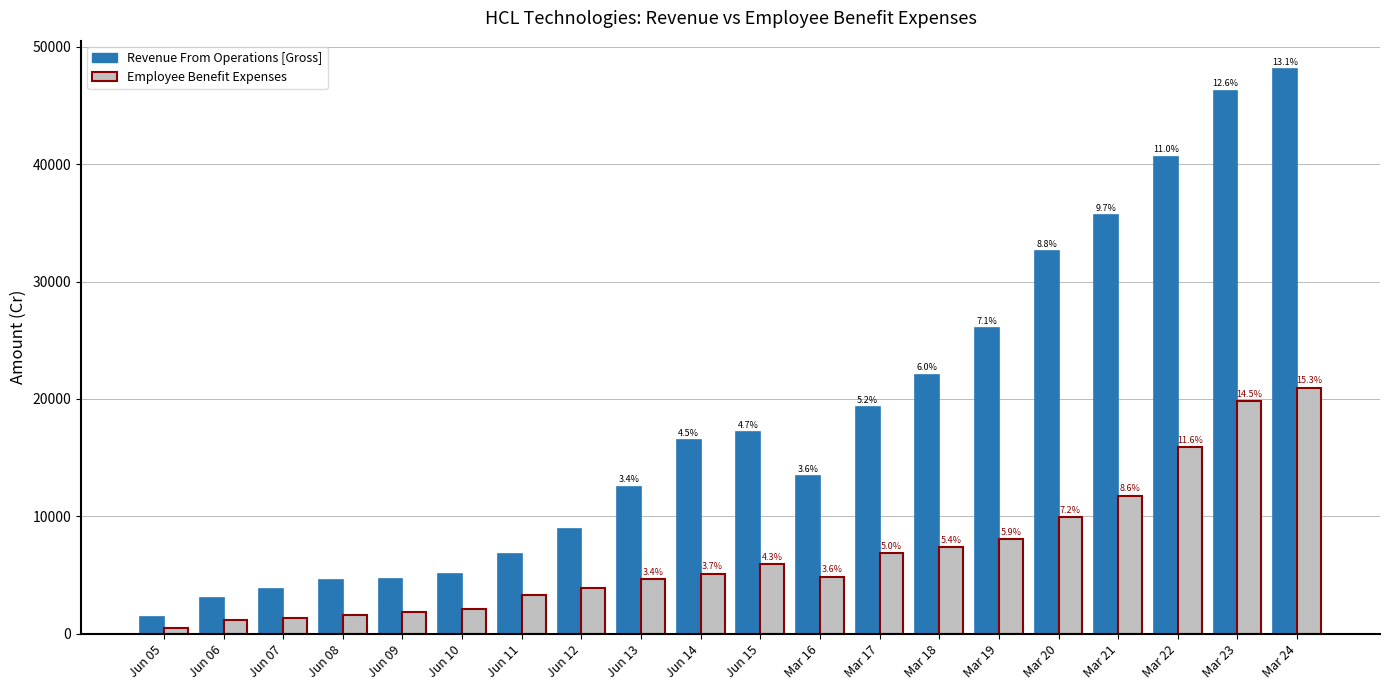

At how many categories does at least one series exceed 41088?

2